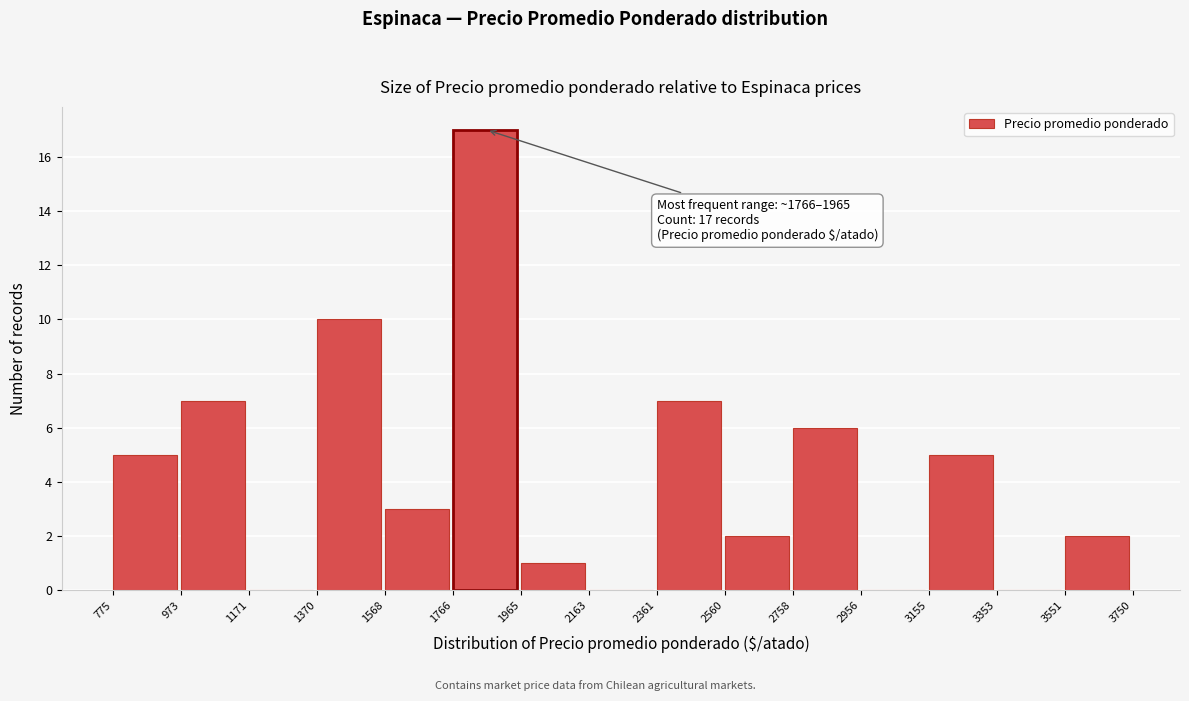

Which range on the x-axis has the tallest bar?

1766 to 1965